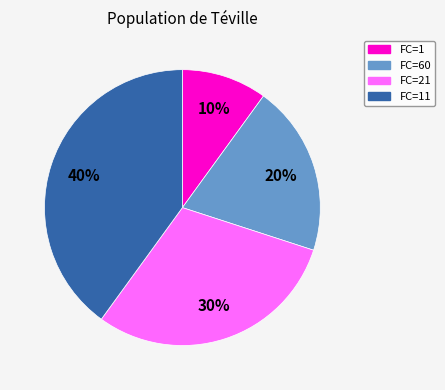

To the nearest percent, what is the average slice percentage?

25%